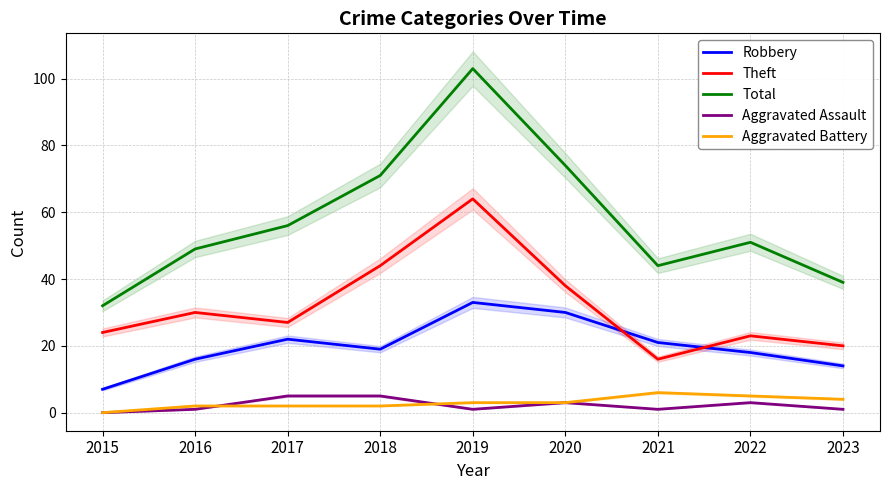

True or false: Theft and Aggravated Battery cross at least once.

False